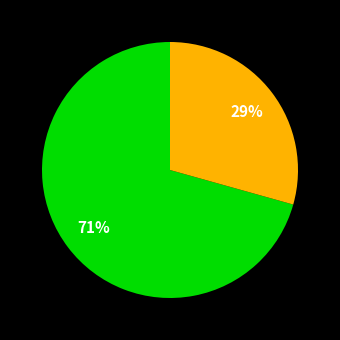

How many segments does this pie chart have?

2